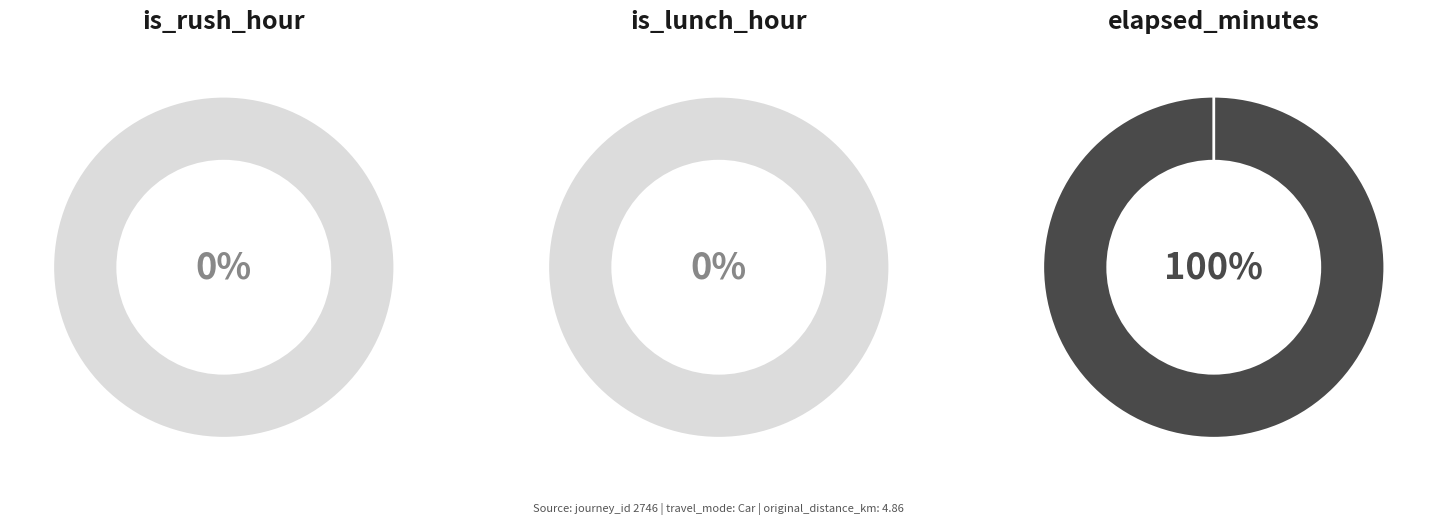

Which slice is the smallest?

is_rush_hour